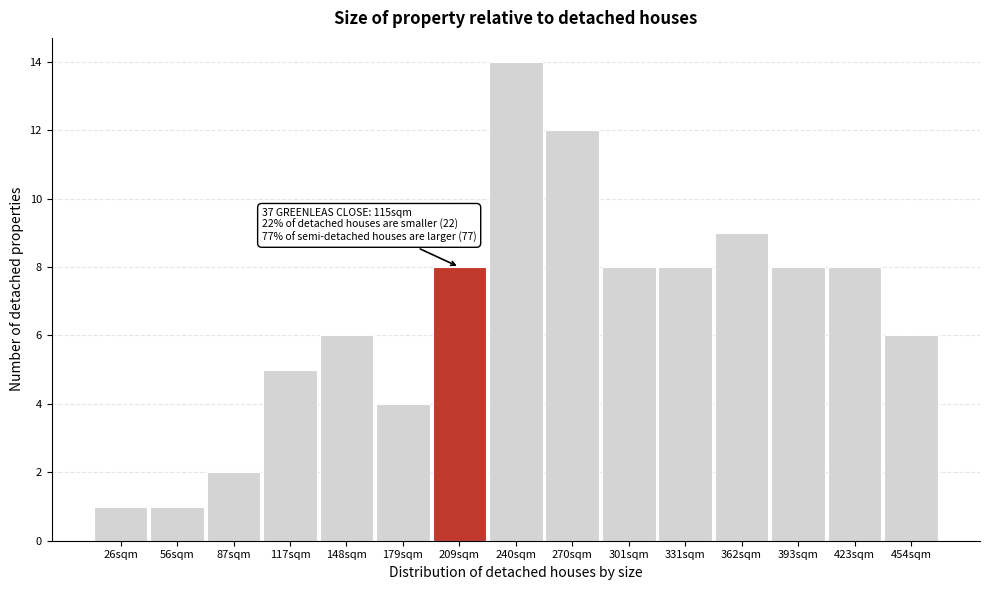

Reading left to right, list all the values displayed in this chart.

26sqm=1	56sqm=1	87sqm=2	117sqm=5	148sqm=6	179sqm=4	209sqm=8	240sqm=14	270sqm=12	301sqm=8	331sqm=8	362sqm=9	393sqm=8	423sqm=8	454sqm=6